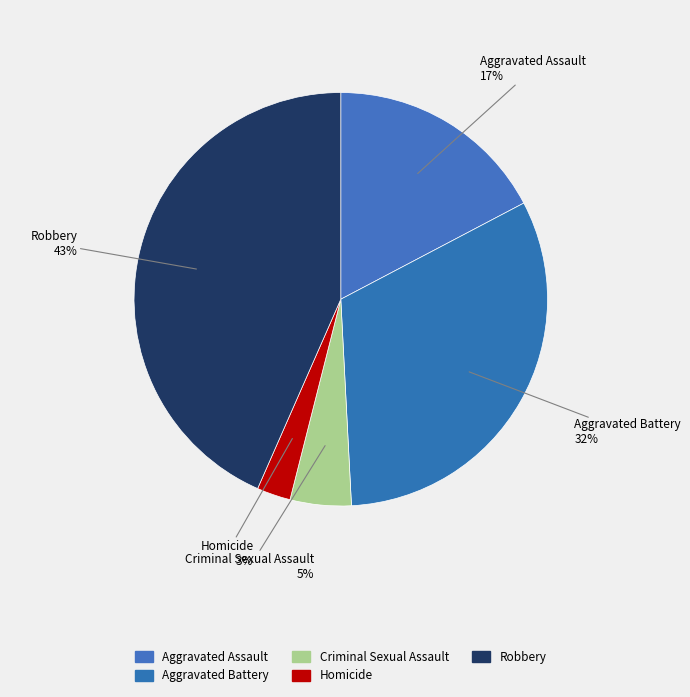

Combined, what portion of the pie is Criminal Sexual Assault and Robbery?

48.2%